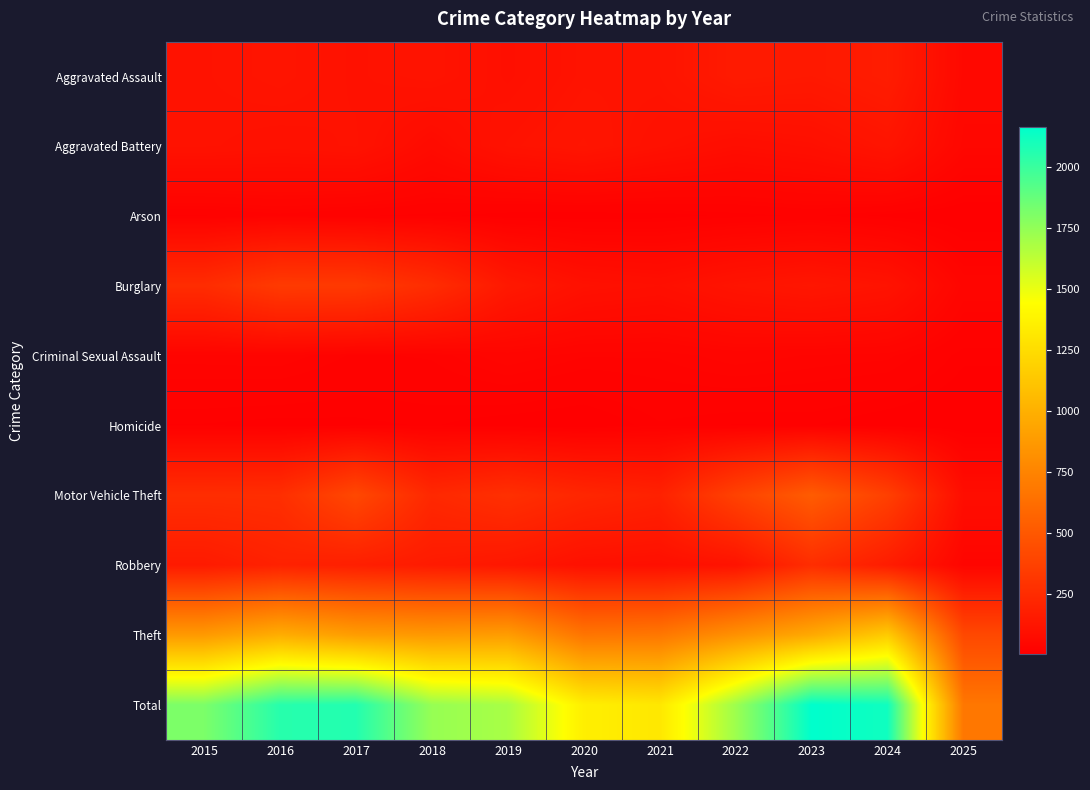

At how many categories does at least one series exceed 1723?

6